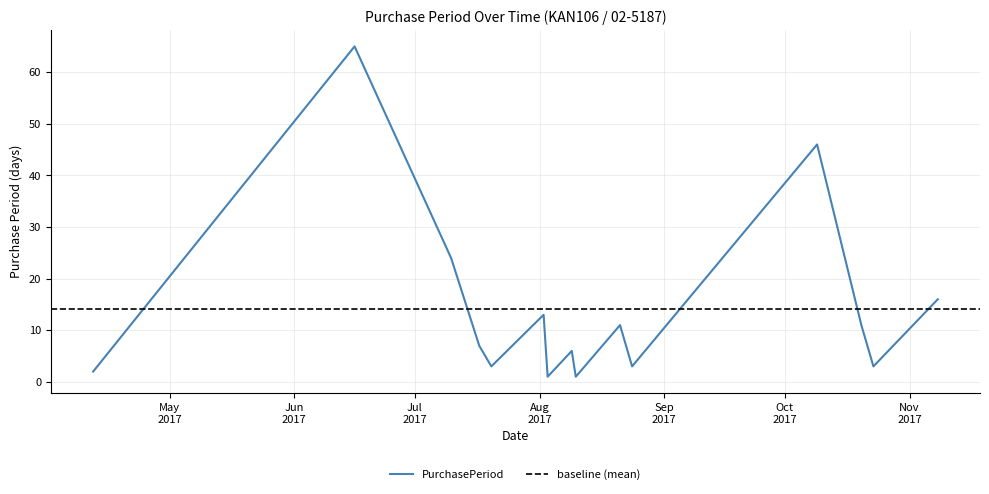

Count the number of data series in this chart.

1